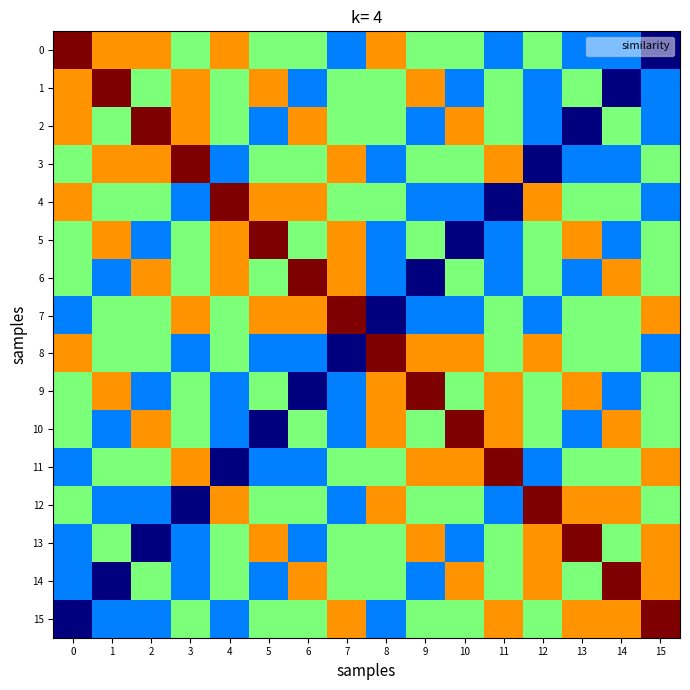

Reading right to left, transcribe all the data shown in this chart.

row_0: 15=0	14=1	13=1	12=2	11=1	10=2	9=2	8=3	7=1	6=2	5=2	4=3	3=2	2=3	1=3	0=4
row_1: 15=1	14=0	13=2	12=1	11=2	10=1	9=3	8=2	7=2	6=1	5=3	4=2	3=3	2=2	1=4	0=3
row_2: 15=1	14=2	13=0	12=1	11=2	10=3	9=1	8=2	7=2	6=3	5=1	4=2	3=3	2=4	1=2	0=3
row_3: 15=2	14=1	13=1	12=0	11=3	10=2	9=2	8=1	7=3	6=2	5=2	4=1	3=4	2=3	1=3	0=2
row_4: 15=1	14=2	13=2	12=3	11=0	10=1	9=1	8=2	7=2	6=3	5=3	4=4	3=1	2=2	1=2	0=3
row_5: 15=2	14=1	13=3	12=2	11=1	10=0	9=2	8=1	7=3	6=2	5=4	4=3	3=2	2=1	1=3	0=2
row_6: 15=2	14=3	13=1	12=2	11=1	10=2	9=0	8=1	7=3	6=4	5=2	4=3	3=2	2=3	1=1	0=2
row_7: 15=3	14=2	13=2	12=1	11=2	10=1	9=1	8=0	7=4	6=3	5=3	4=2	3=3	2=2	1=2	0=1
row_8: 15=1	14=2	13=2	12=3	11=2	10=3	9=3	8=4	7=0	6=1	5=1	4=2	3=1	2=2	1=2	0=3
row_9: 15=2	14=1	13=3	12=2	11=3	10=2	9=4	8=3	7=1	6=0	5=2	4=1	3=2	2=1	1=3	0=2
row_10: 15=2	14=3	13=1	12=2	11=3	10=4	9=2	8=3	7=1	6=2	5=0	4=1	3=2	2=3	1=1	0=2
row_11: 15=3	14=2	13=2	12=1	11=4	10=3	9=3	8=2	7=2	6=1	5=1	4=0	3=3	2=2	1=2	0=1
row_12: 15=2	14=3	13=3	12=4	11=1	10=2	9=2	8=3	7=1	6=2	5=2	4=3	3=0	2=1	1=1	0=2
row_13: 15=3	14=2	13=4	12=3	11=2	10=1	9=3	8=2	7=2	6=1	5=3	4=2	3=1	2=0	1=2	0=1
row_14: 15=3	14=4	13=2	12=3	11=2	10=3	9=1	8=2	7=2	6=3	5=1	4=2	3=1	2=2	1=0	0=1
row_15: 15=4	14=3	13=3	12=2	11=3	10=2	9=2	8=1	7=3	6=2	5=2	4=1	3=2	2=1	1=1	0=0